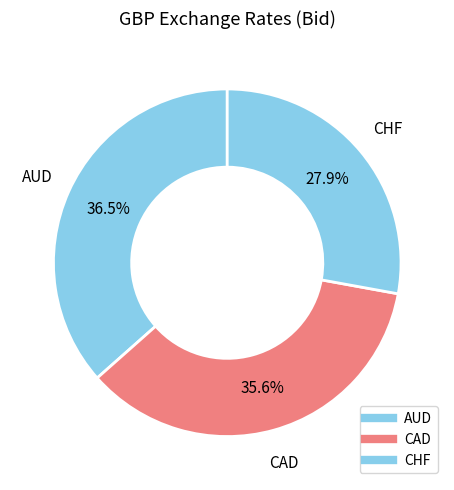

What is the change in value from AUD to CAD?

-0.1